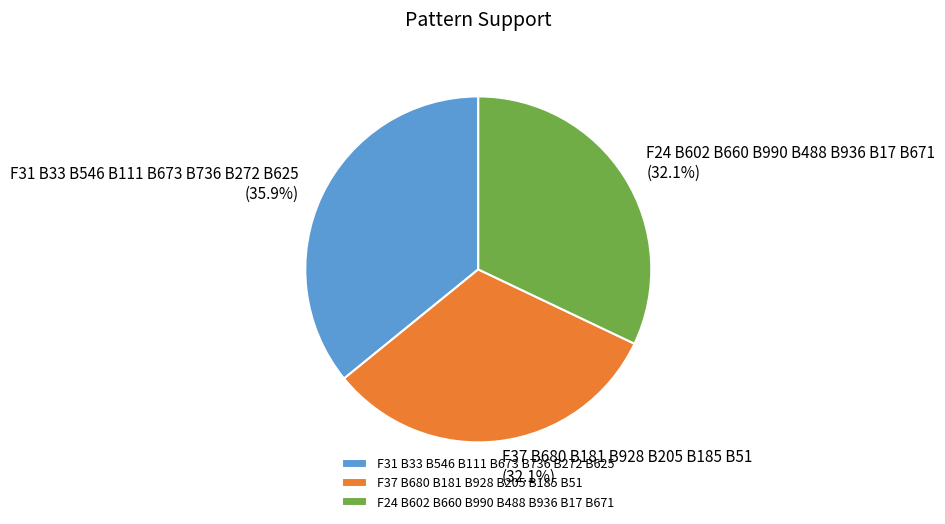

What percentage is the F37 B680 B181 B928 B205 B185 B51 slice, to the nearest percent?

32%